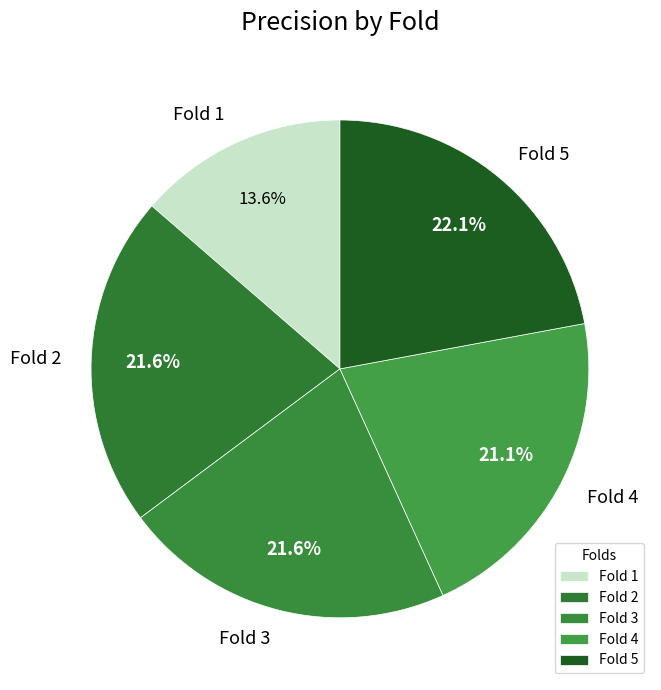

Which category has the smallest portion of the pie?

Fold 1